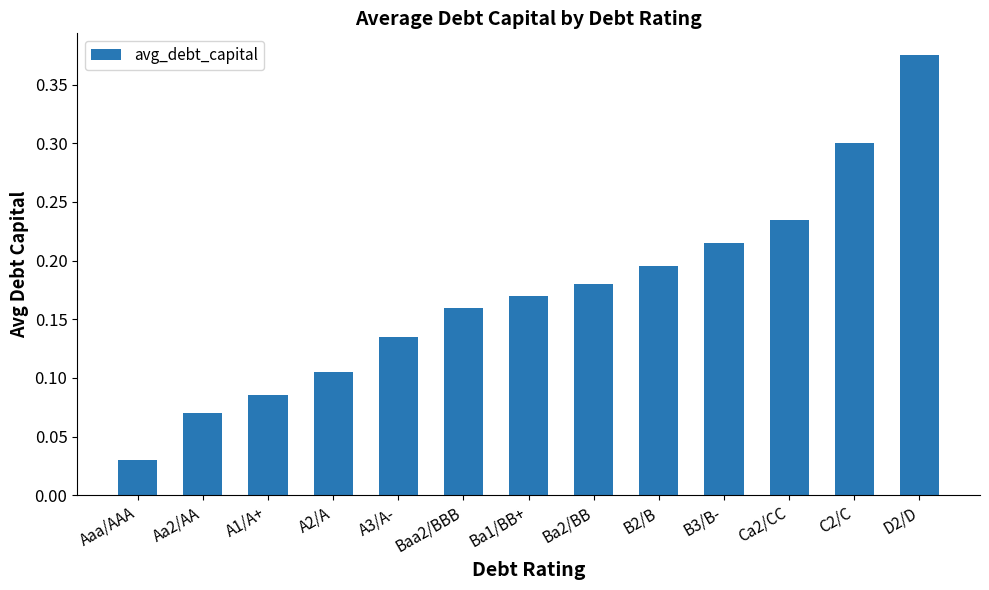

Which category has the highest value across all series?

D2/D